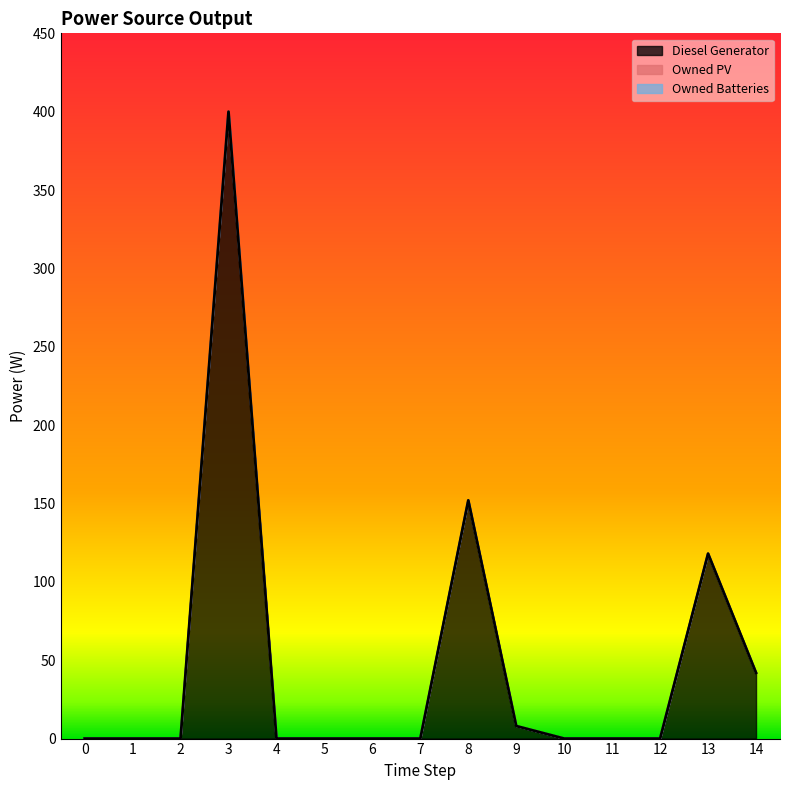

True or false: Owned Batteries has more than 1 points higher than both neighbors.

False